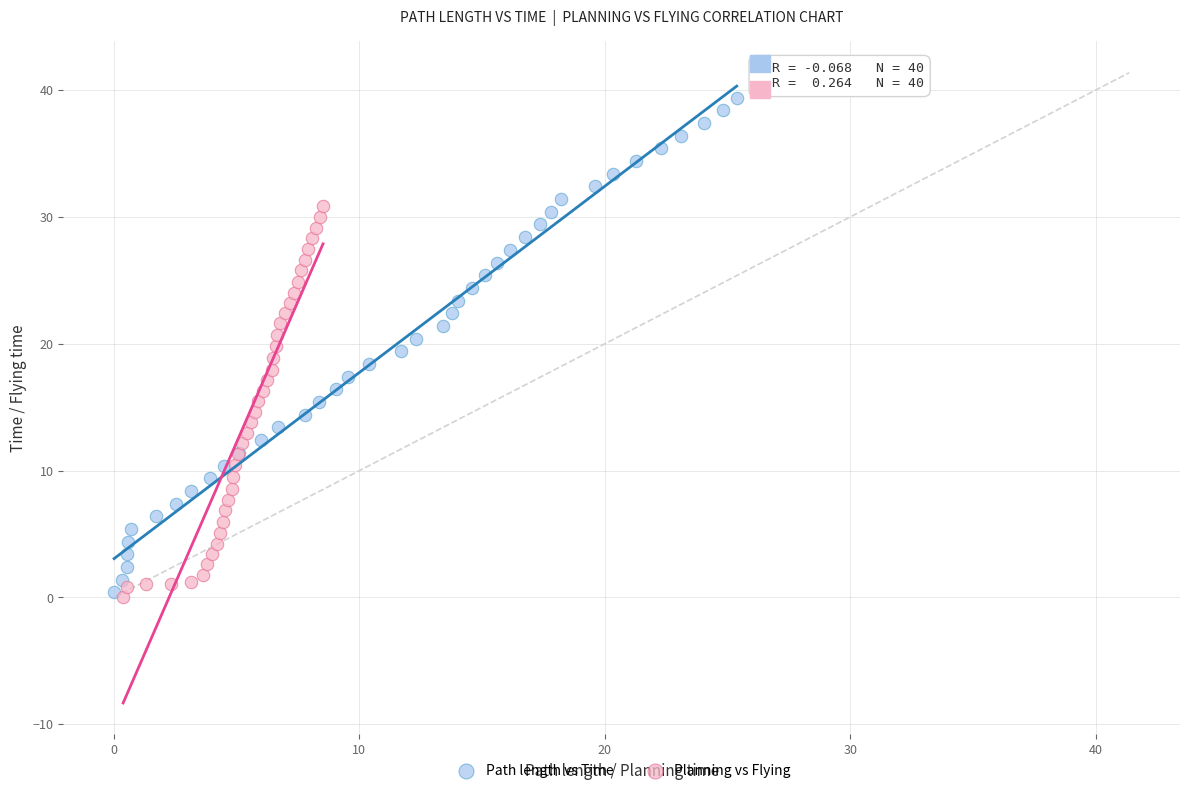

Which series has the largest Y range (max minus min)?

Path length vs Time